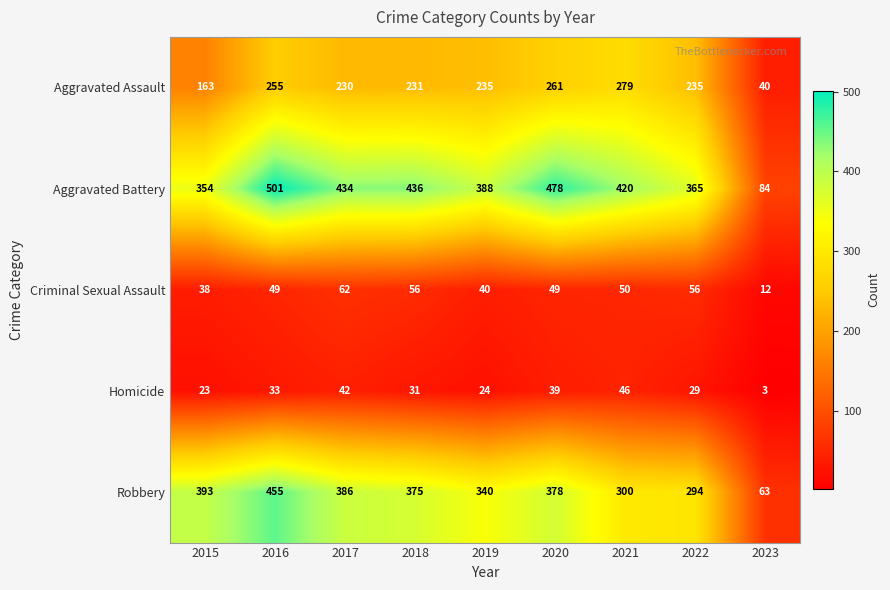

The Robbery series shows 300 at 2021. True or false?

True